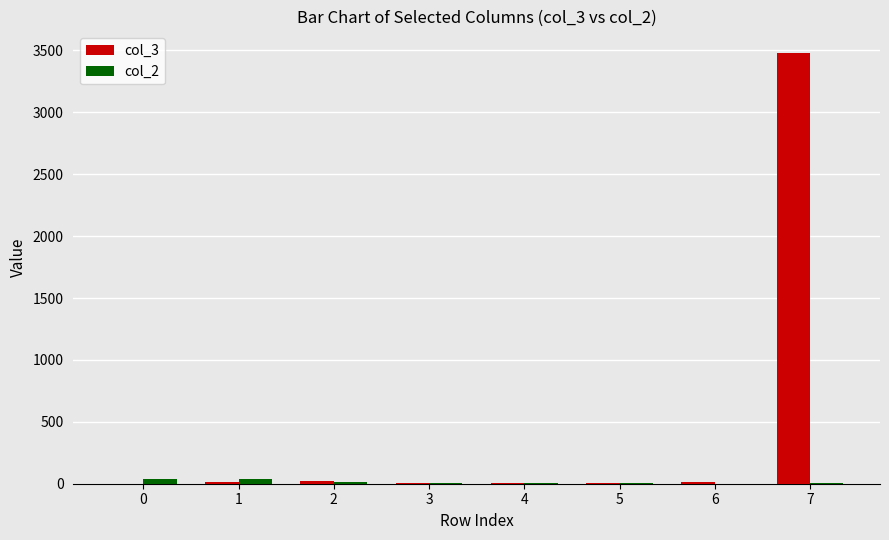

What is the greatest value displayed?

3480